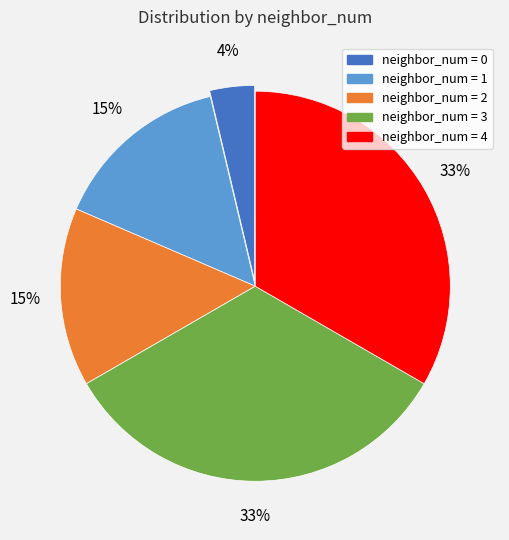

Does any single category account for the majority?

No